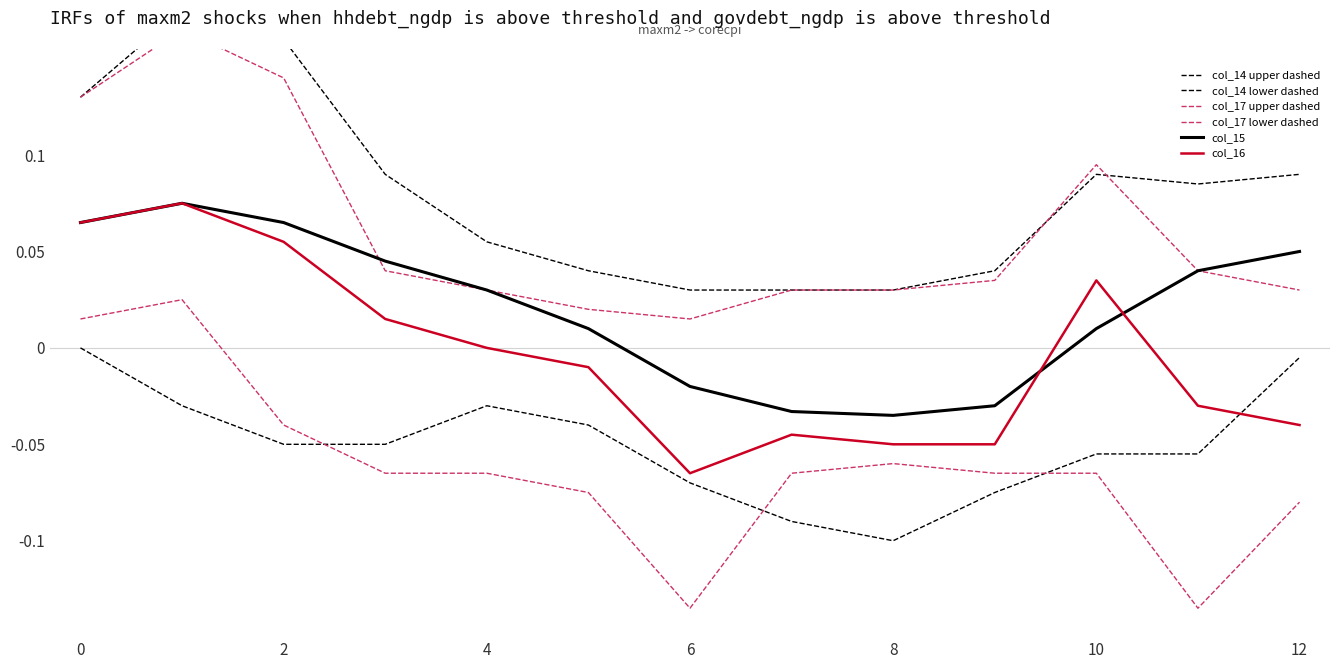

What is the maximum value for col_15?

0.1